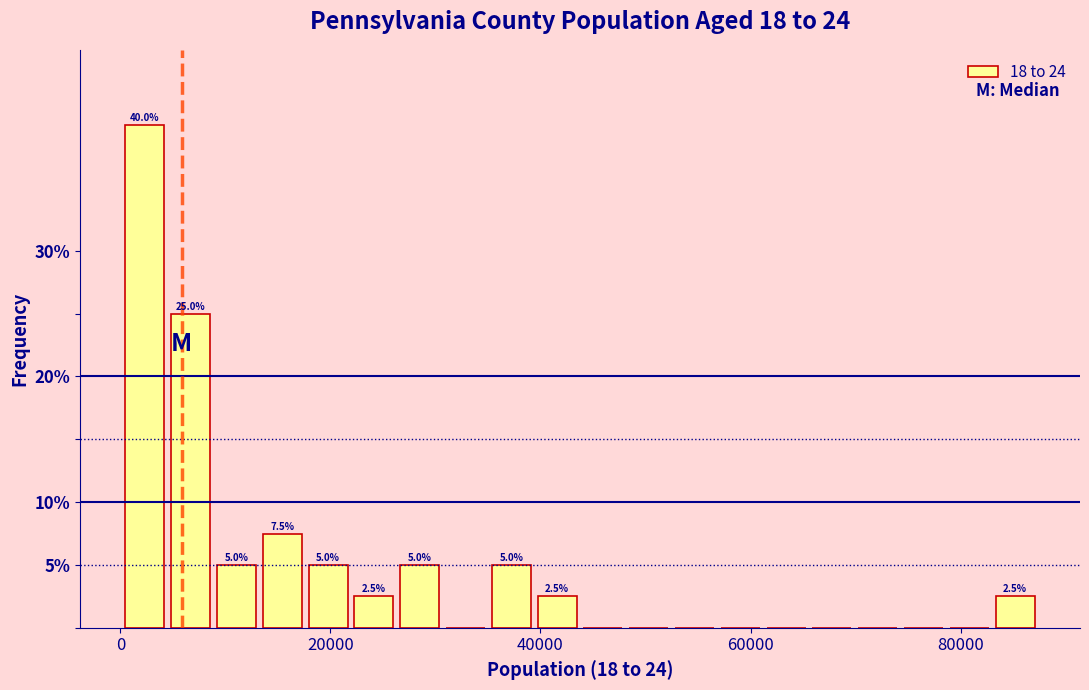

Around what value on the x-axis is the tallest bar? Give the approximate position of its centre, as read against the axis.

2000